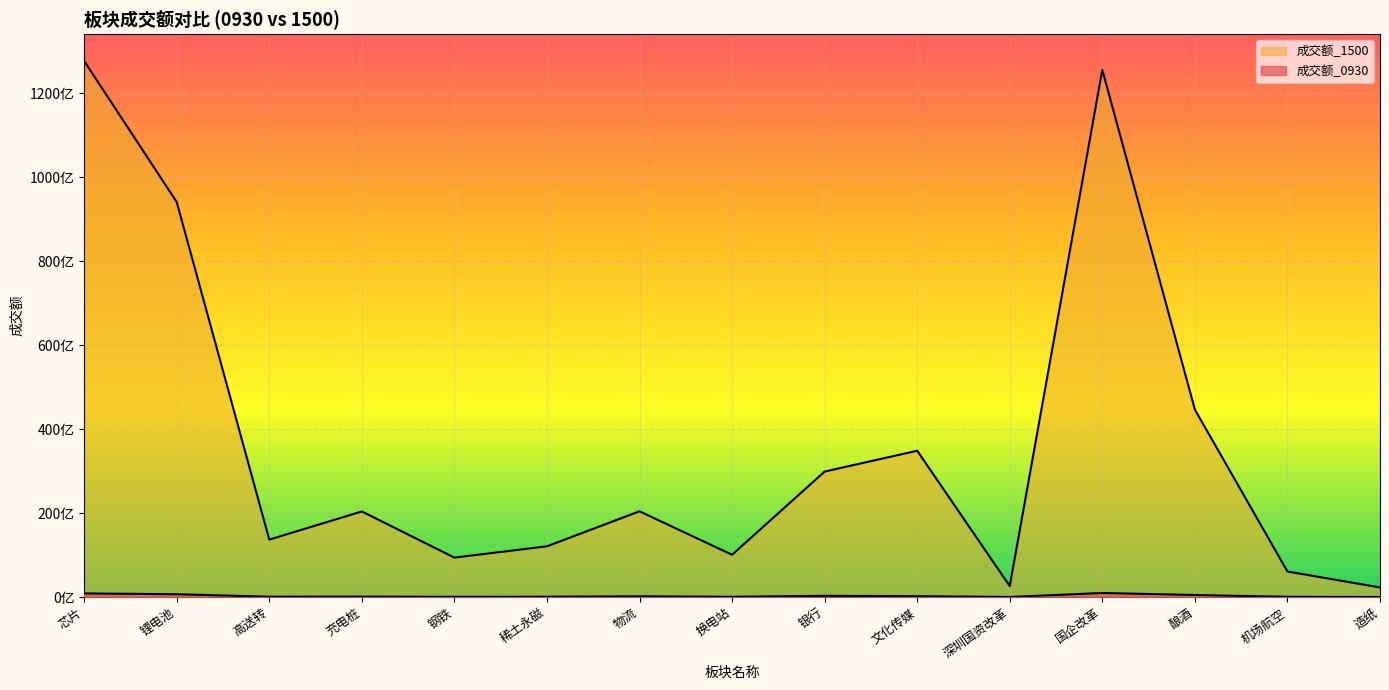

Rank the categories by 成交额_0930 value from lowest to highest.

造纸, 深圳国资改革, 换电站, 钢铁, 机场航空, 高送转, 稀土永磁, 充电桩, 物流, 文化传媒, 银行, 酿酒, 锂电池, 芯片, 国企改革